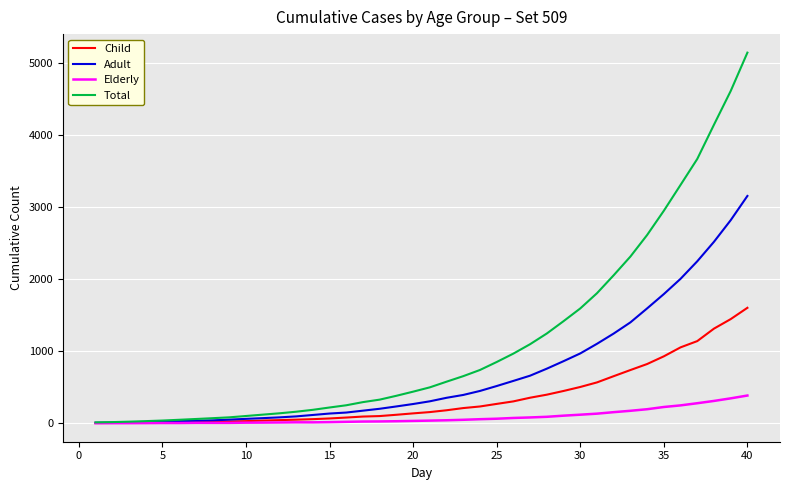

True or false: Elderly has more than 2 points higher than both neighbors.

True